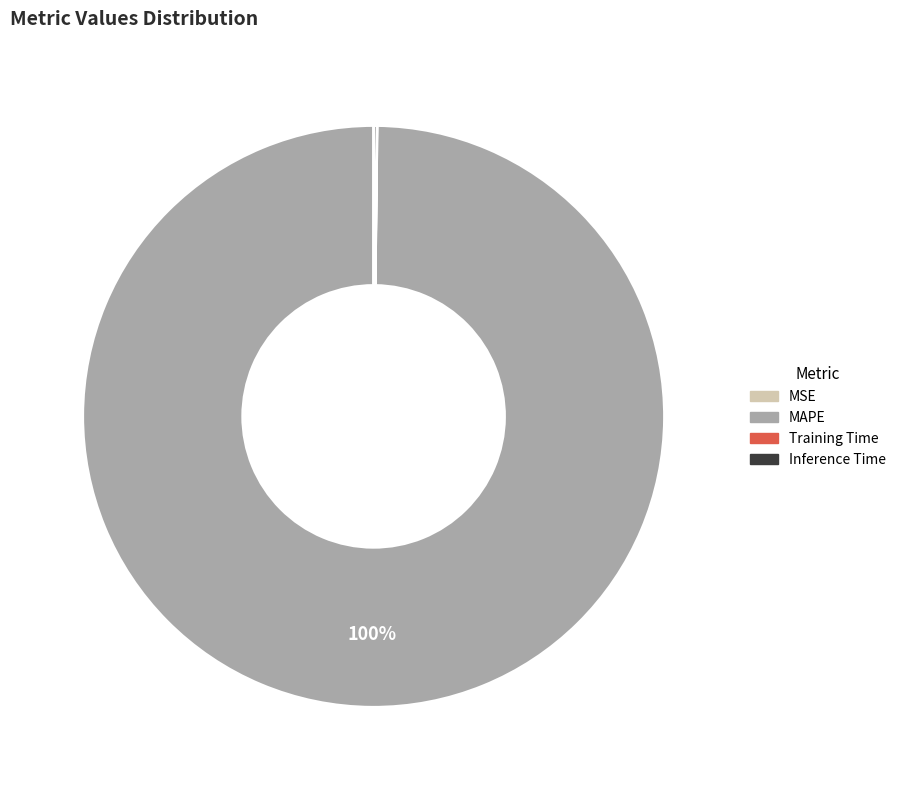

The MAPE slice represents 89% of the pie. True or false?

False